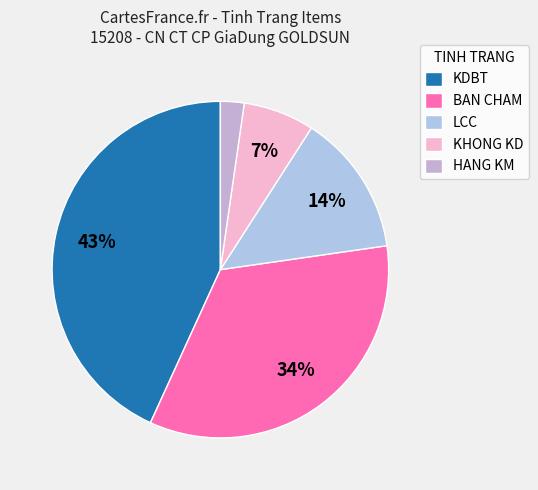

To the nearest percent, what is the average slice percentage?

20%